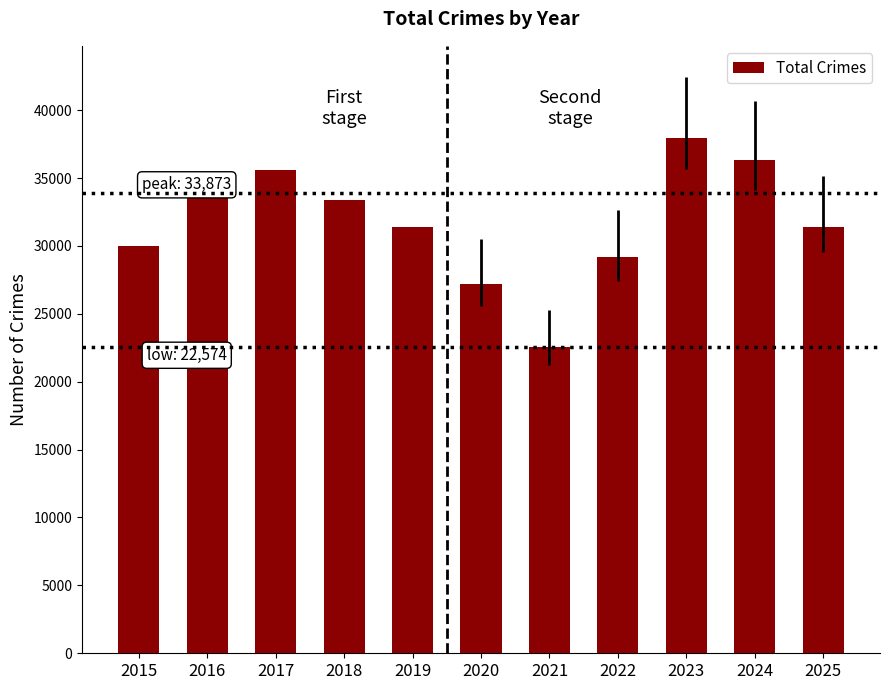

What is the difference between the second highest and second lowest values?

9090